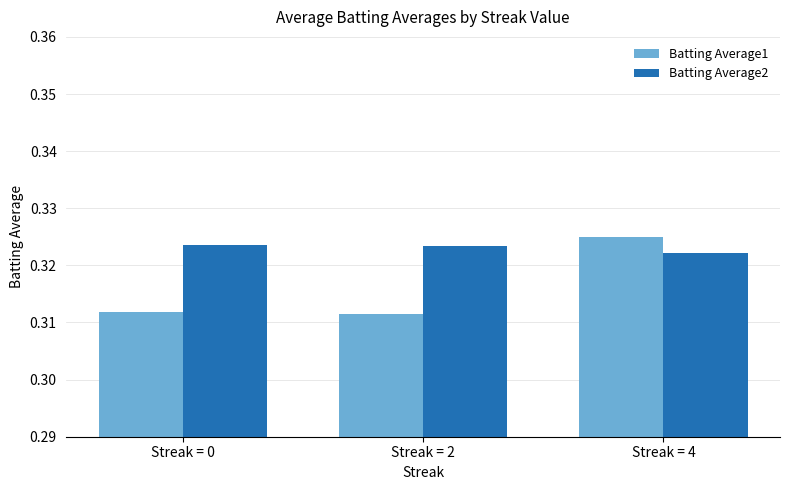

How many data points does each series have?

3